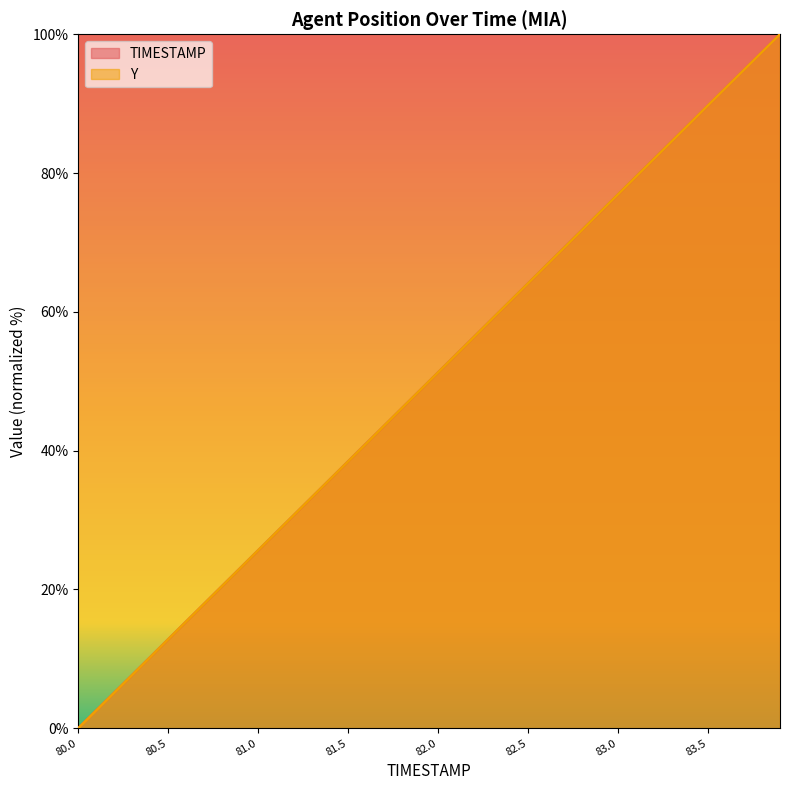

Count the number of data series in this chart.

2